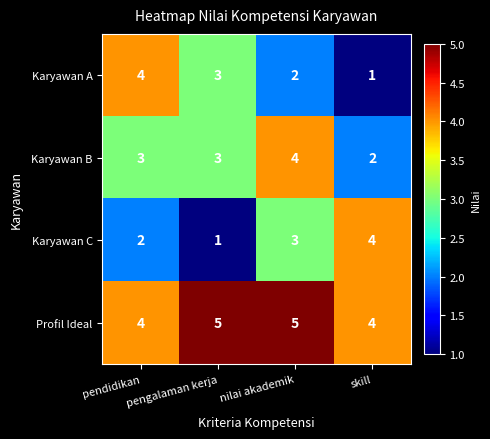

What is the spread (max minus min) of values at nilai akademik?

3